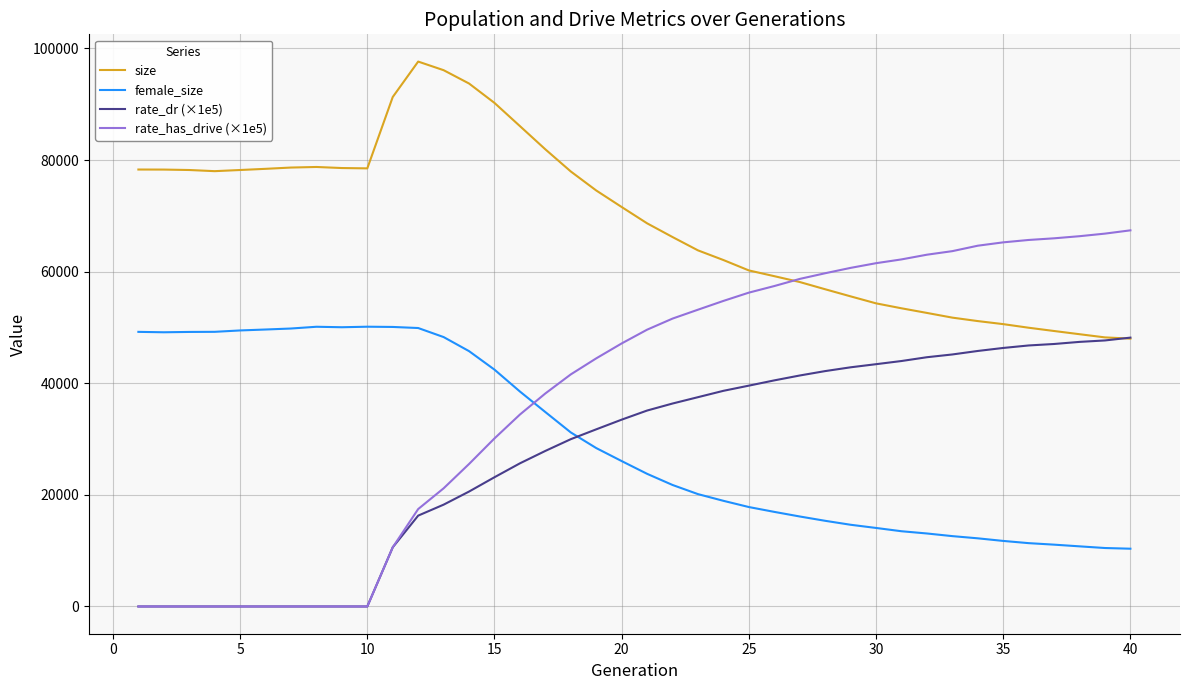

Which series has the largest range (max minus min)?

rate_has_drive (×1e5)